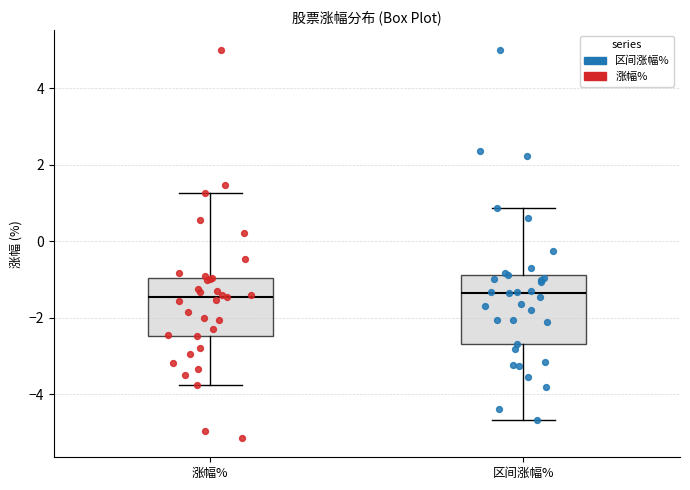

Where does the lower whisker of the box for 区间涨幅% end on the y-axis? The values are not printed on the chart, so give them approximately, as read against the axis.

-4.6